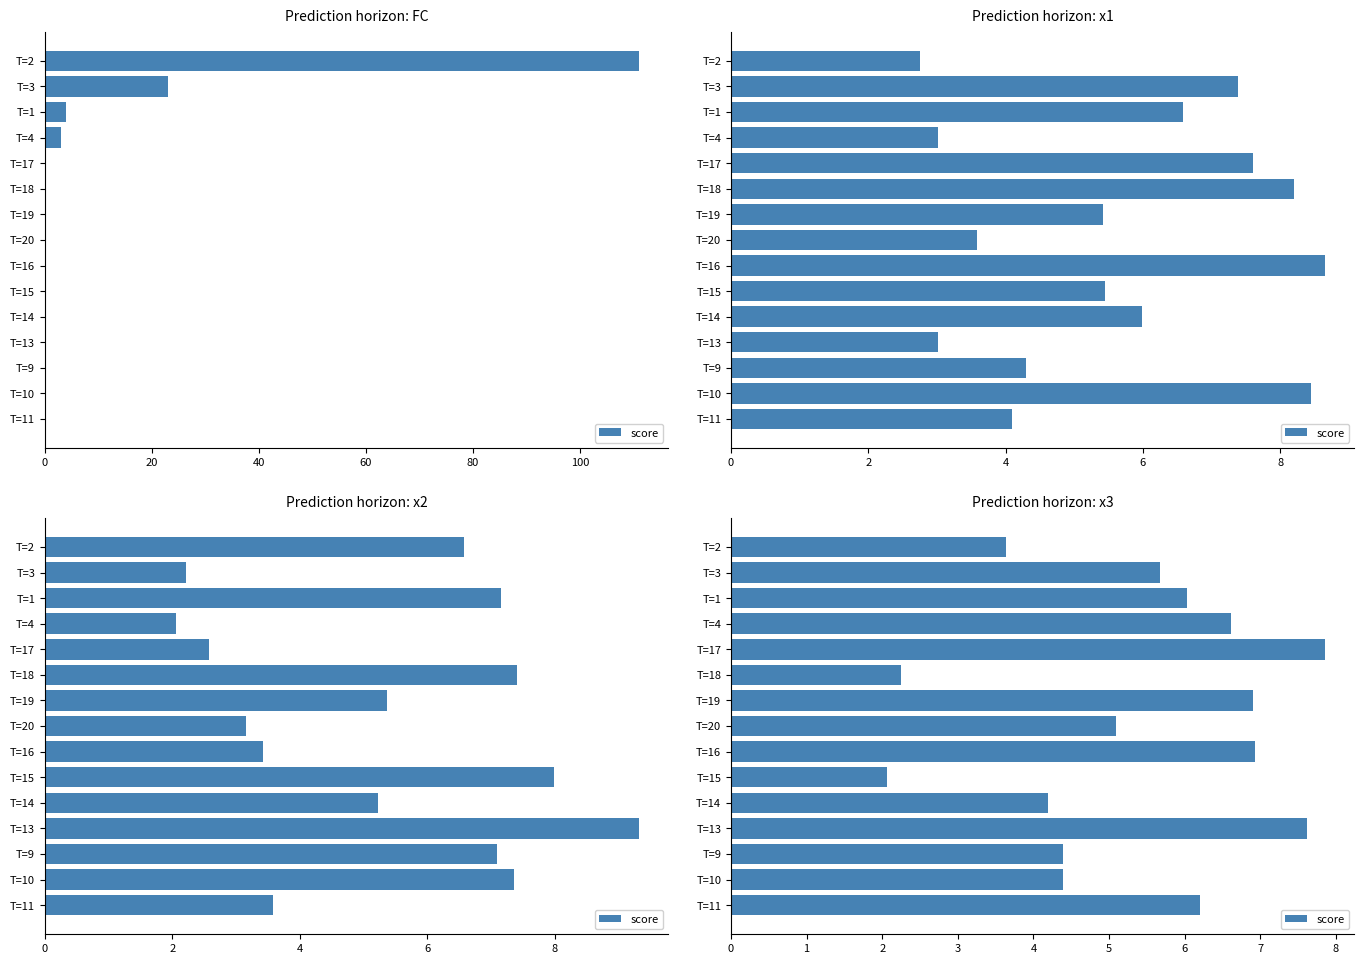

Is it true that the value at T=19 is 10.9?

False